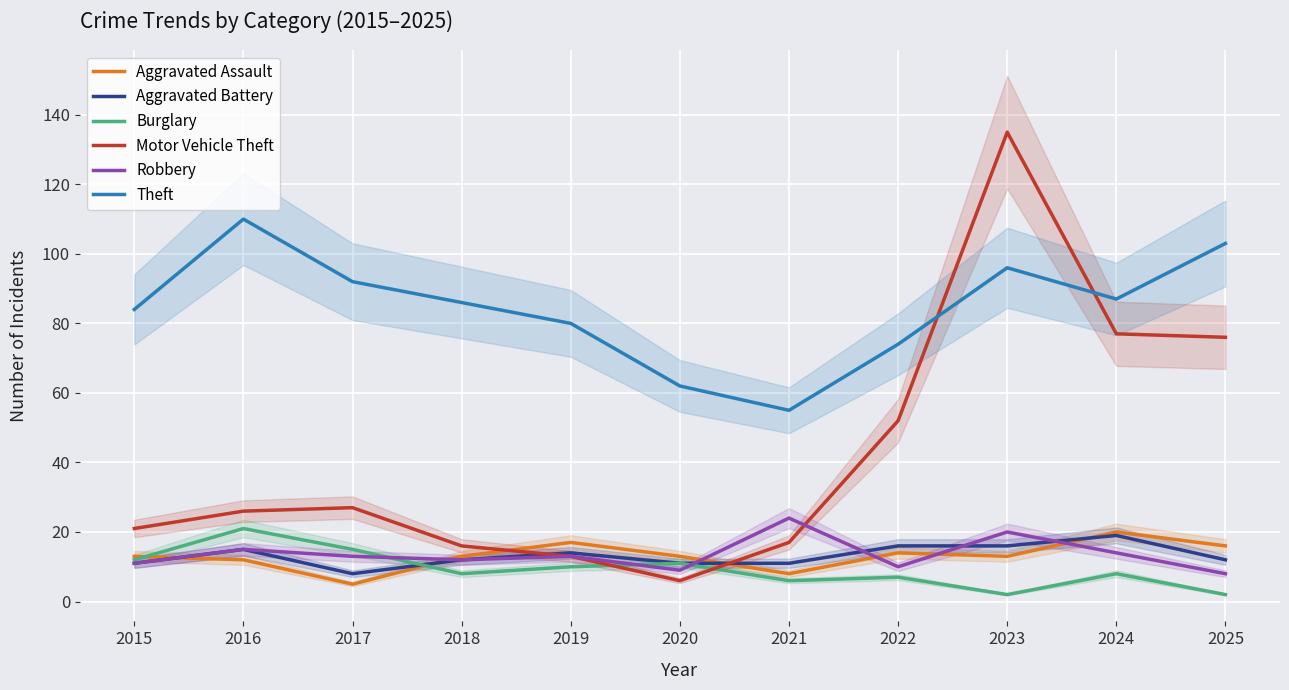

Count the number of categories in the chart.

11